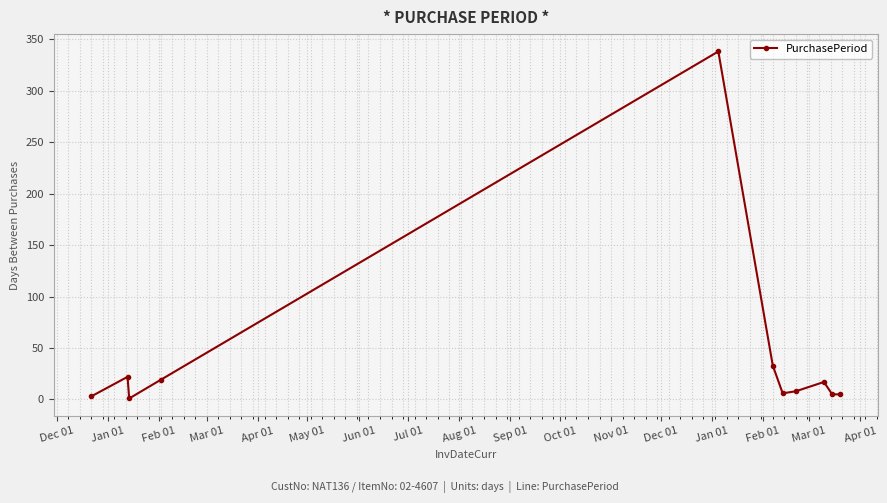

What is the maximum value shown in the chart?

338